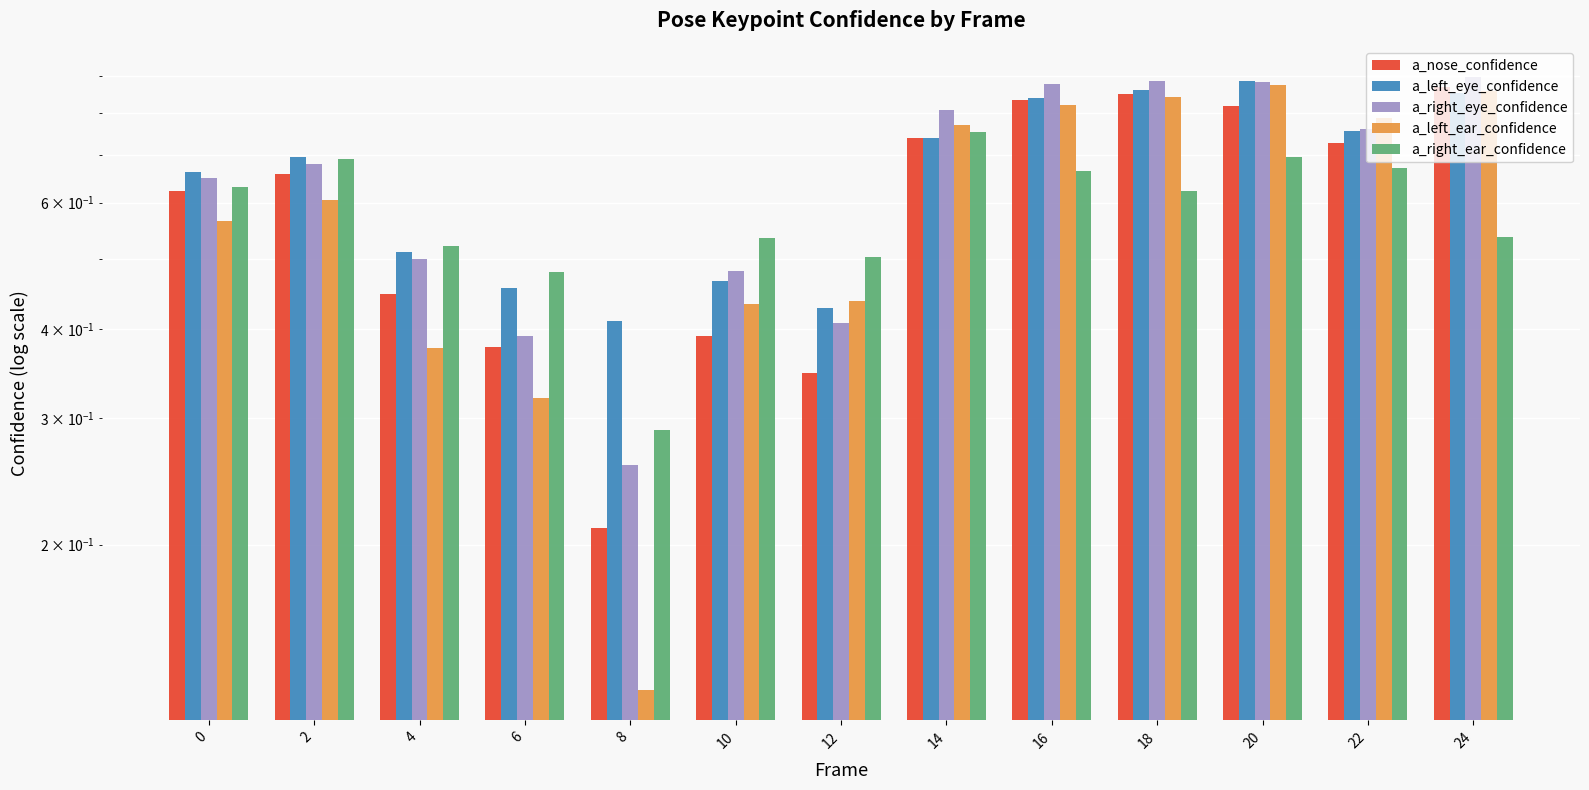

Where is a_left_eye_confidence nearest to the value 0?

8